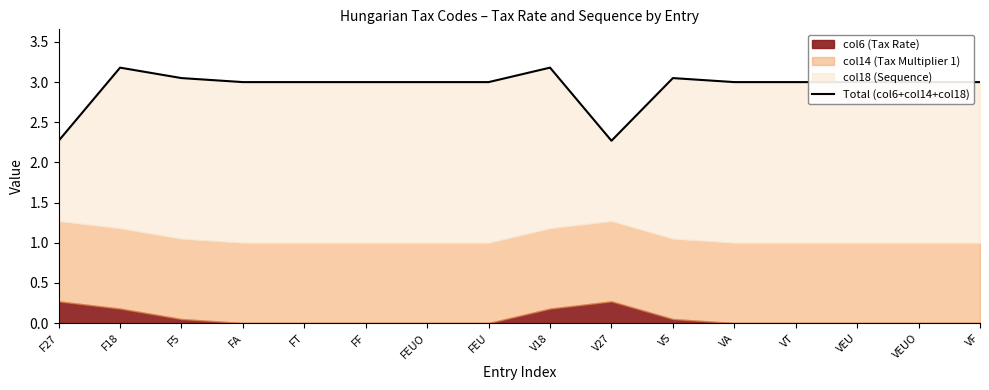

Between V18 and V5, which is larger?

V18